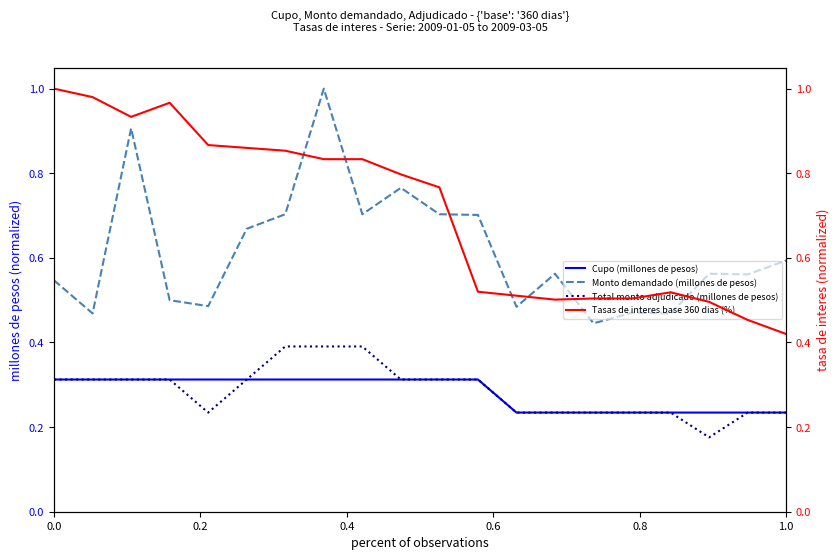

How many Cupo (millones de pesos) values are between 0 and 1?

20